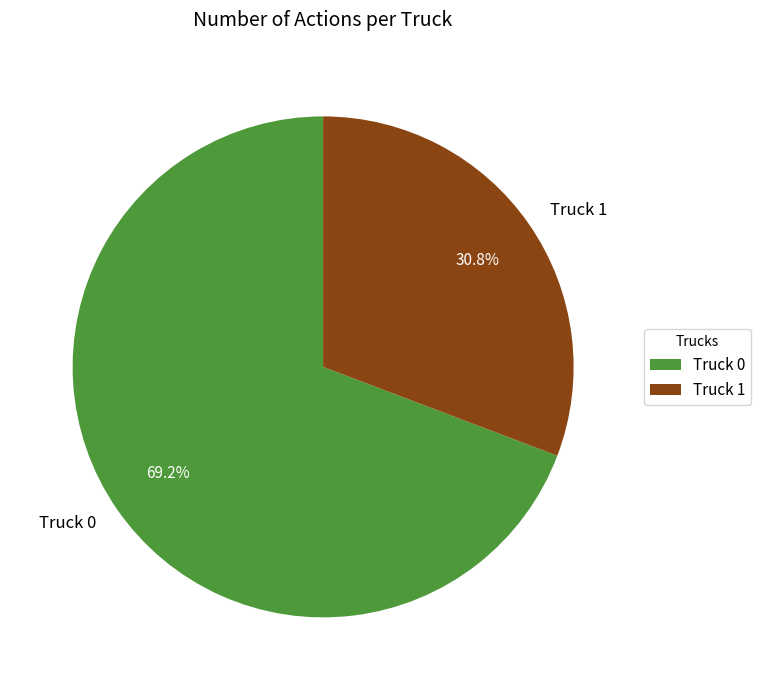

Is the sum of Truck 1 and Truck 0 greater than half?

Yes